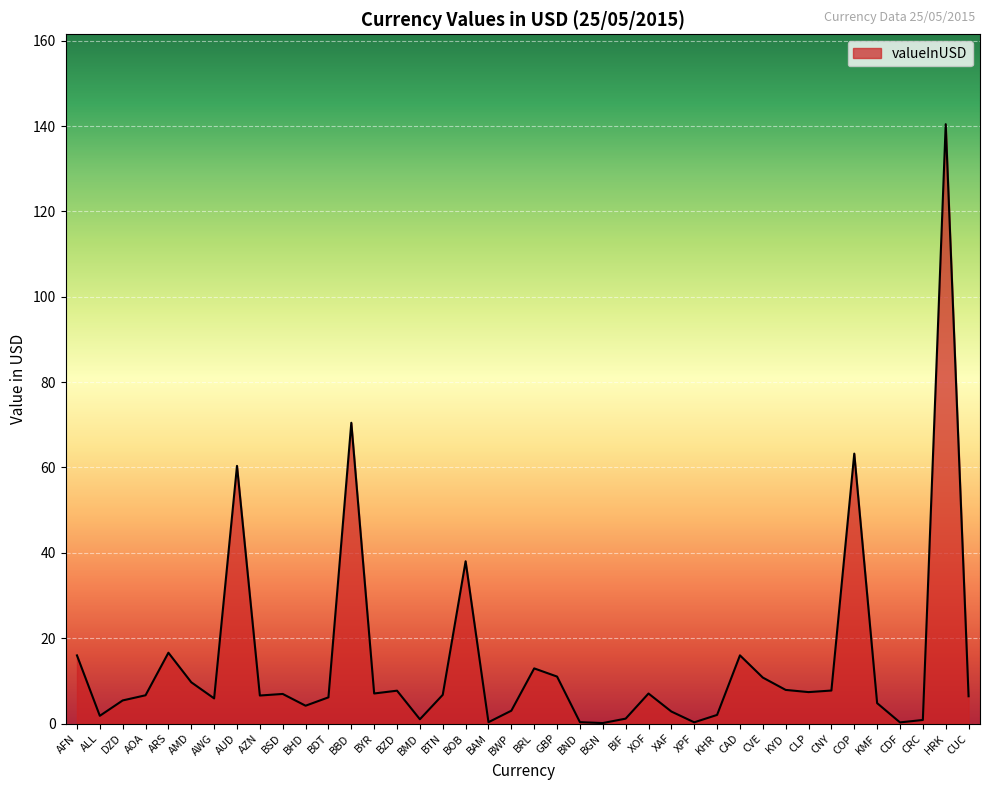

What is the sum of all values?

583.6